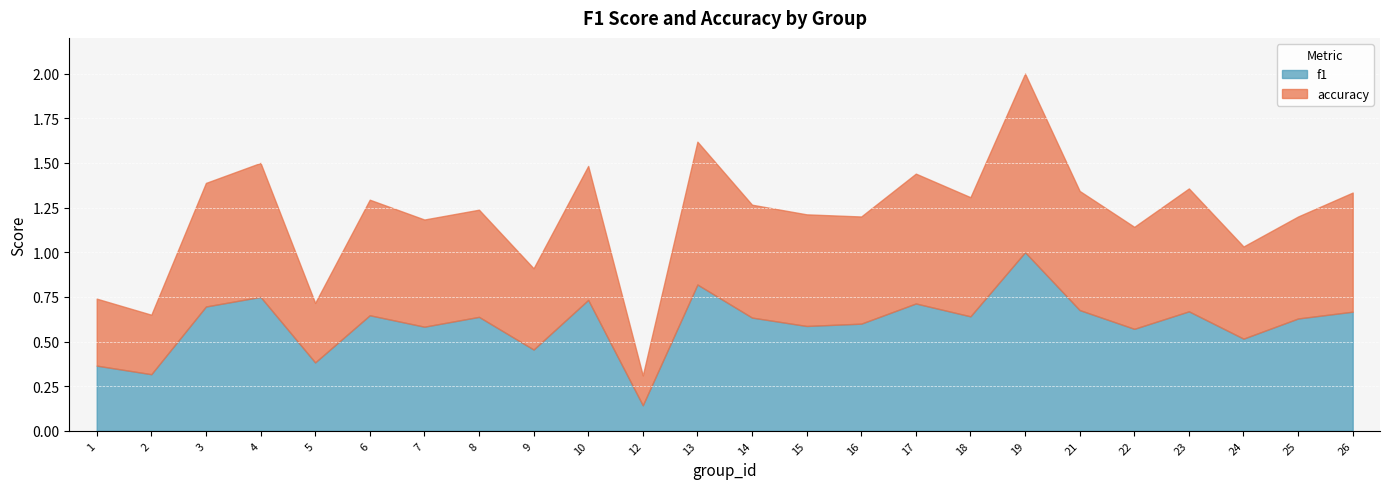

True or false: accuracy and f1 intersect in this chart.

True